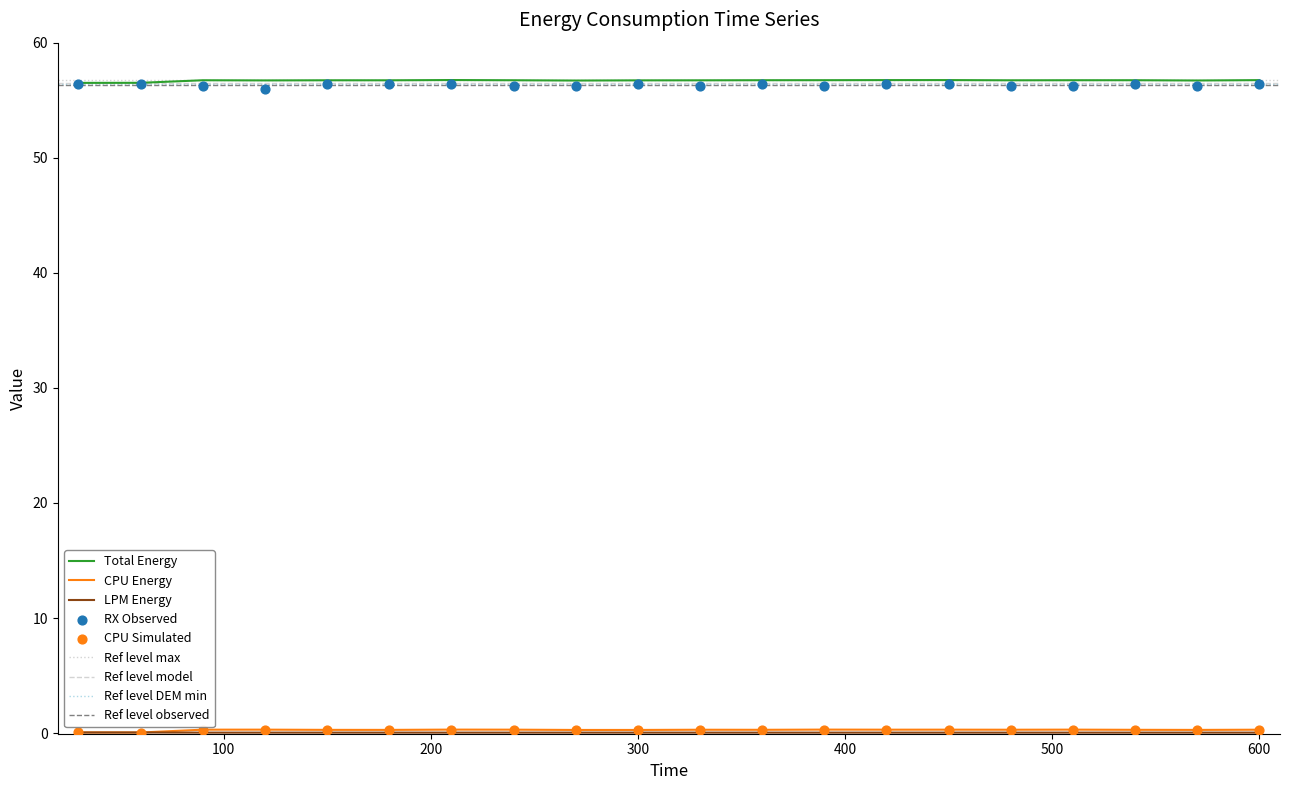

At how many categories does at least one series exceed 15?

20